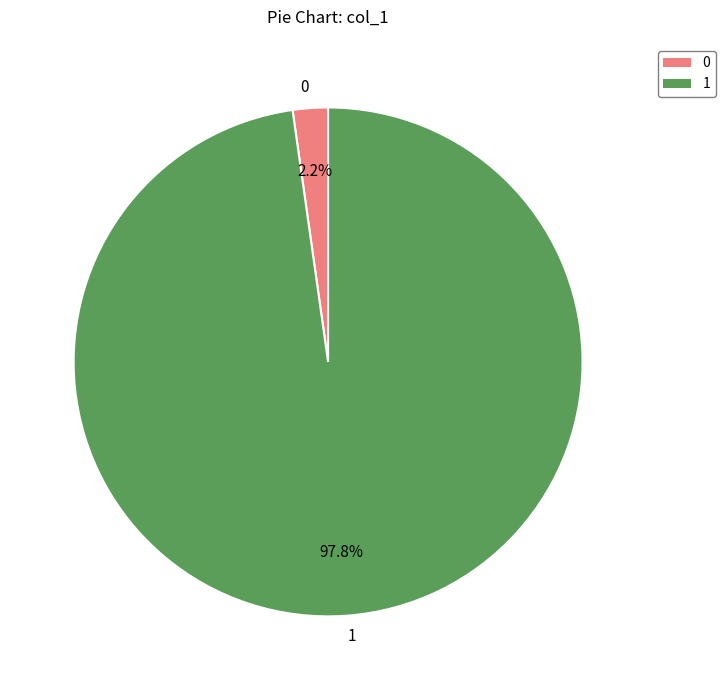

Which slice is the smallest?

0